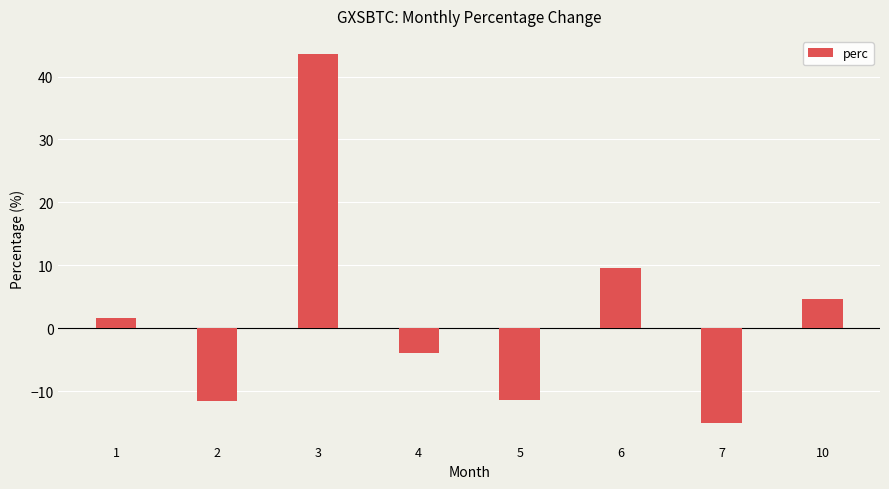

Is it true that the value at 5 is -18.8?

False